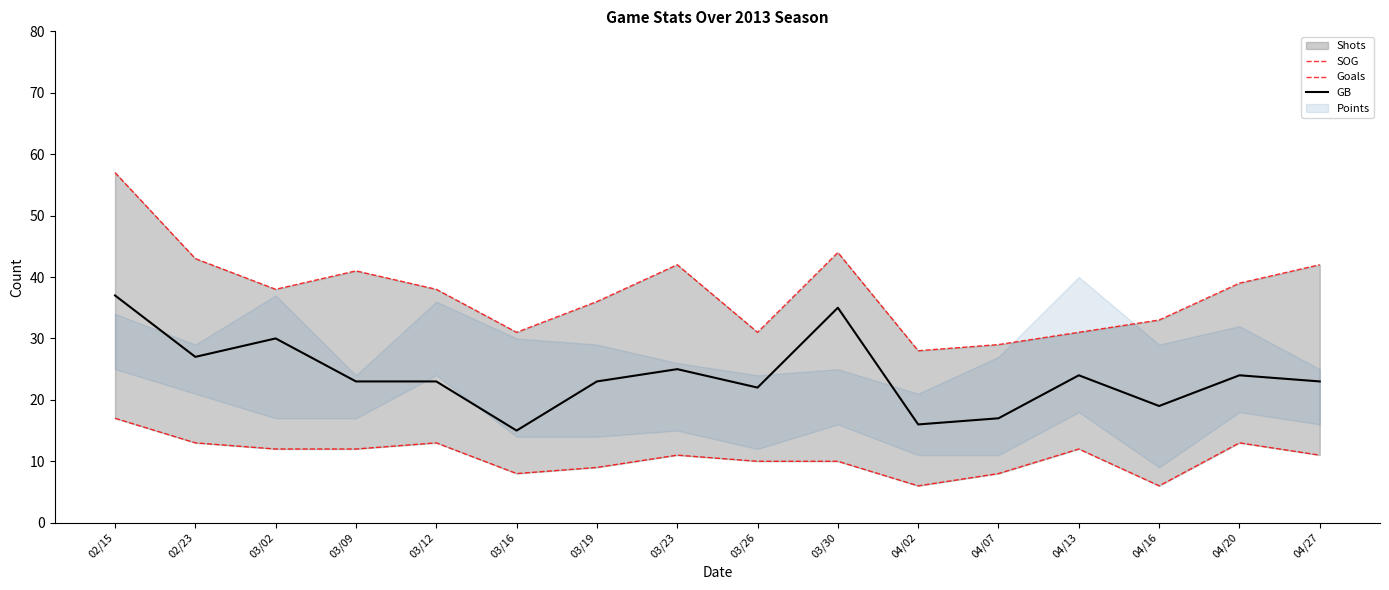

What is the sum of the Goals values at 04/02 and 04/27?

17